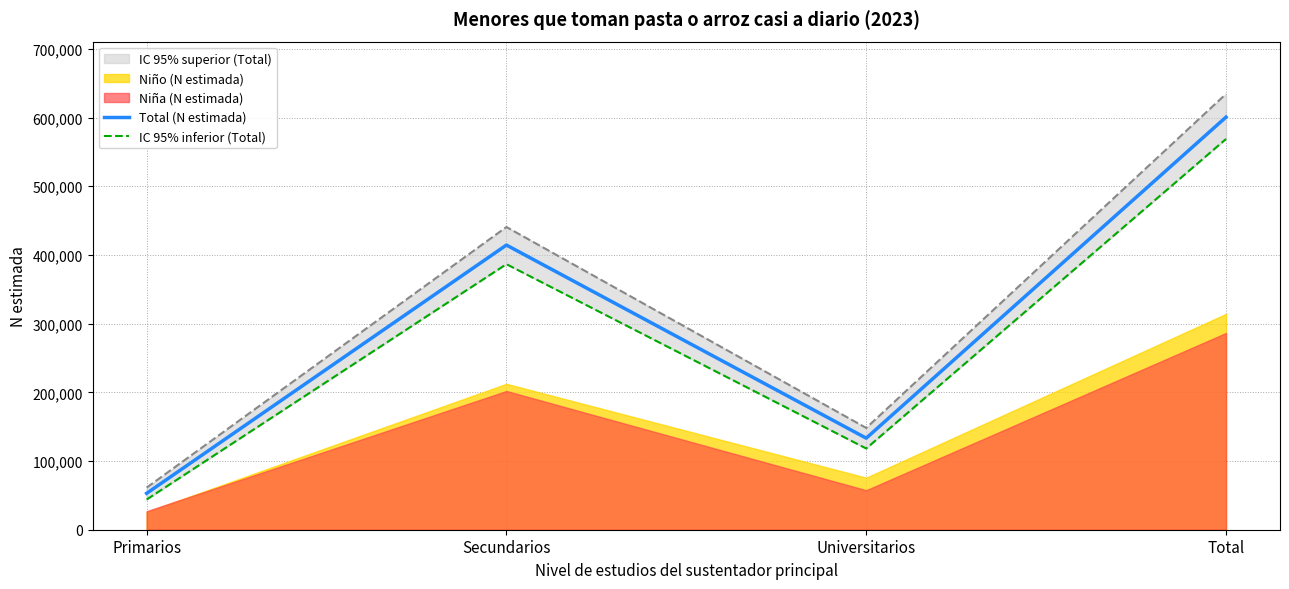

Which series has the largest range (max minus min)?

Total (N estimada)